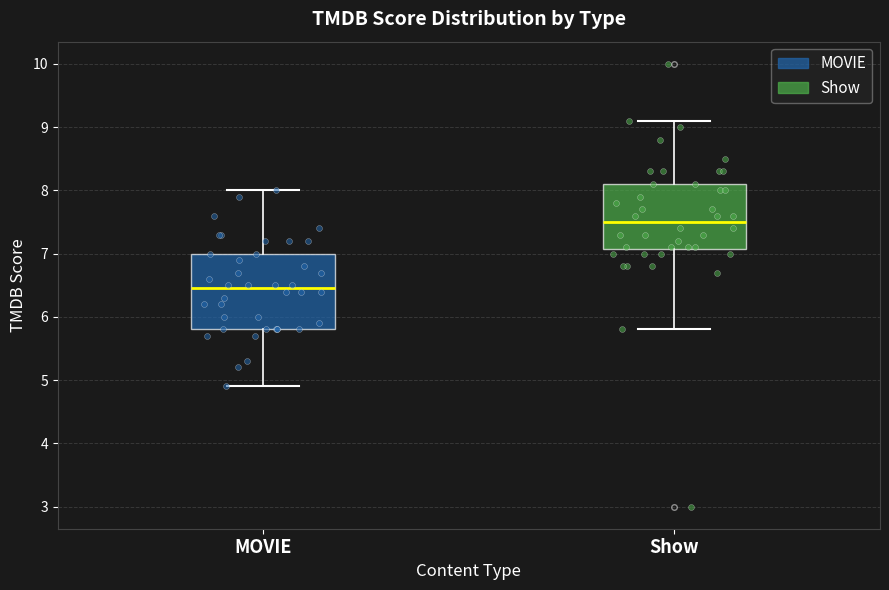

Reading left to right, read every box against the y-axis: the position of its median line, the range the box covers, and the ends of its whiskers. The values are not printed on the chart, so give them approximately, as read against the axis.

MOVIE: median 6.5, box 5.8 to 7.0, whiskers 4.9 to 8.0
Show: median 7.5, box 7.1 to 8.1, whiskers 5.8 to 9.1